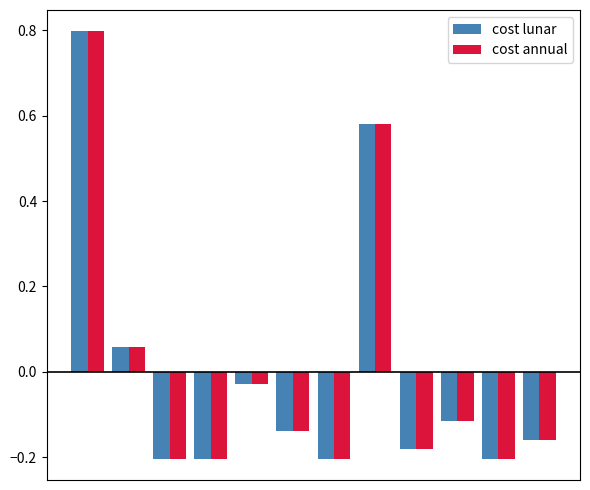

At how many categories does at least one series exceed 0?

3